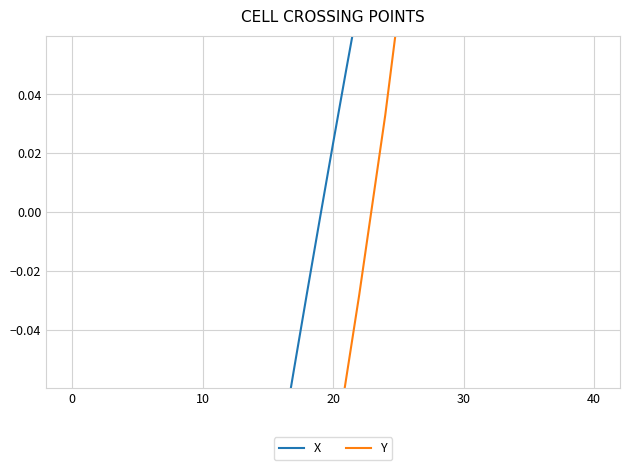

What is the sum of the X values at 8 and 23?

-0.2